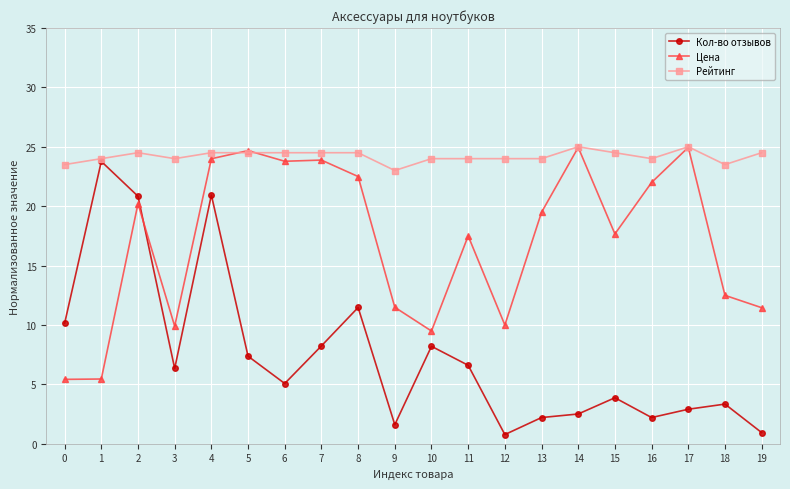

At 18, list the series in order from smallest to largest.

Кол-во отзывов, Цена, Рейтинг